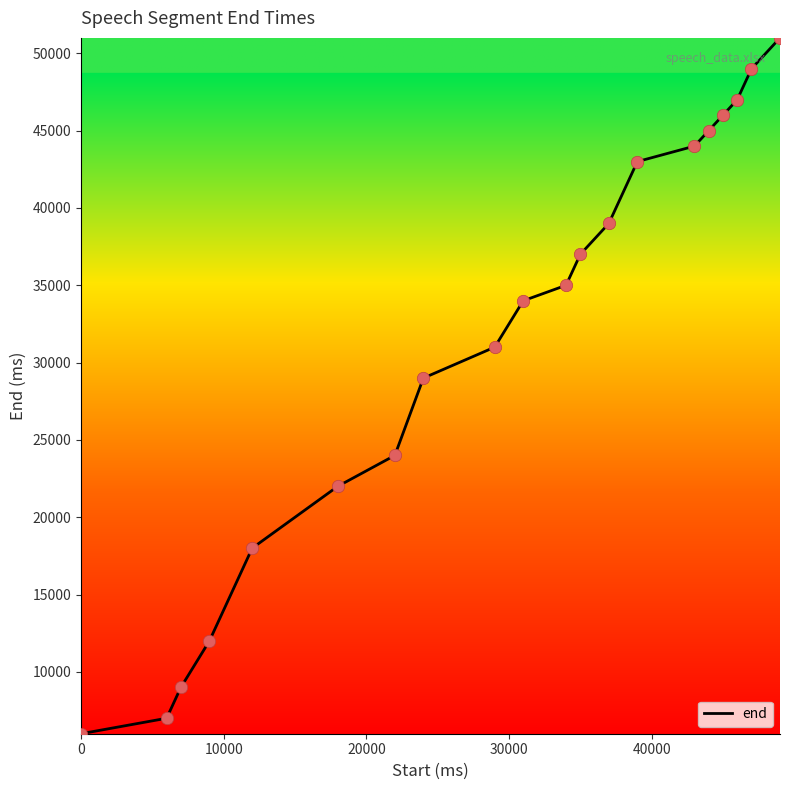

What is the difference between the maximum and minimum values?

45000